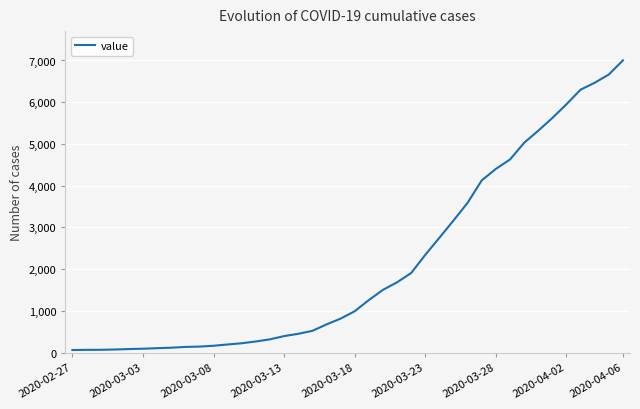

What is the greatest value displayed?

7003